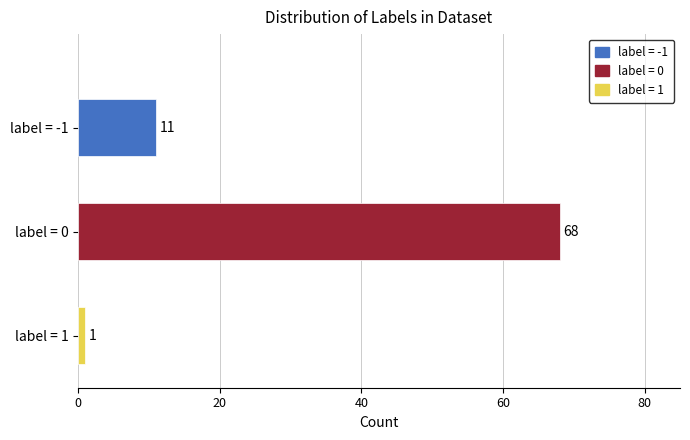

The chart shows a value of 68 at label = 0. True or false?

True